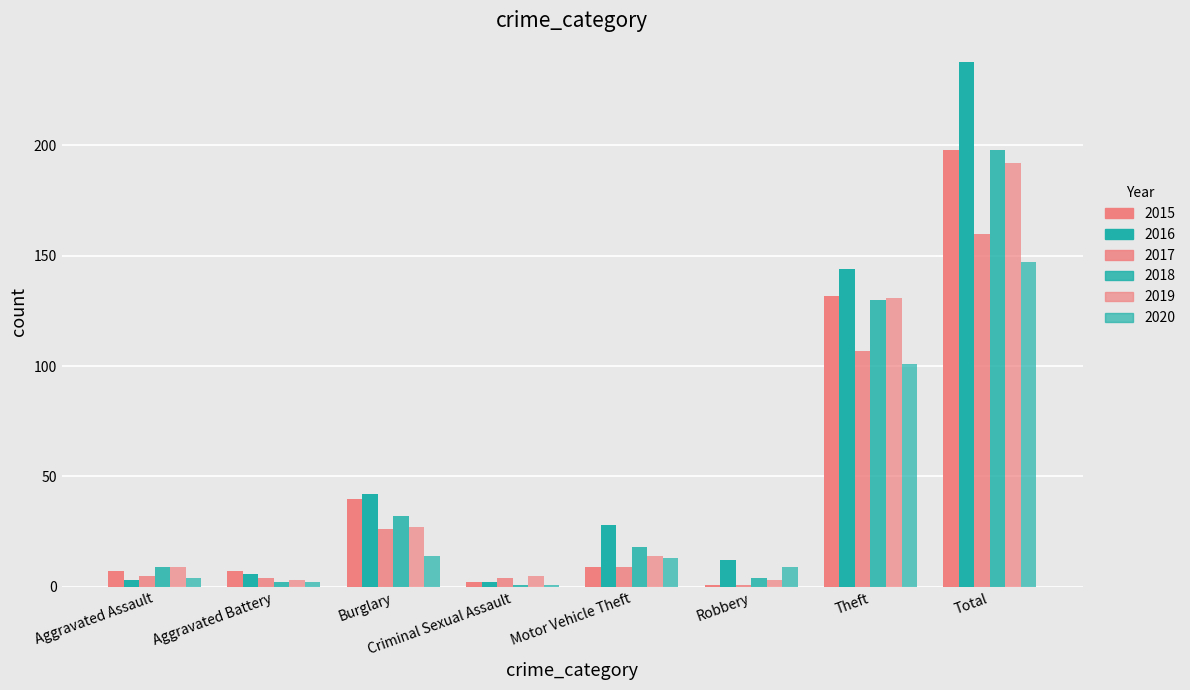

At how many categories does at least one series exceed 220?

1